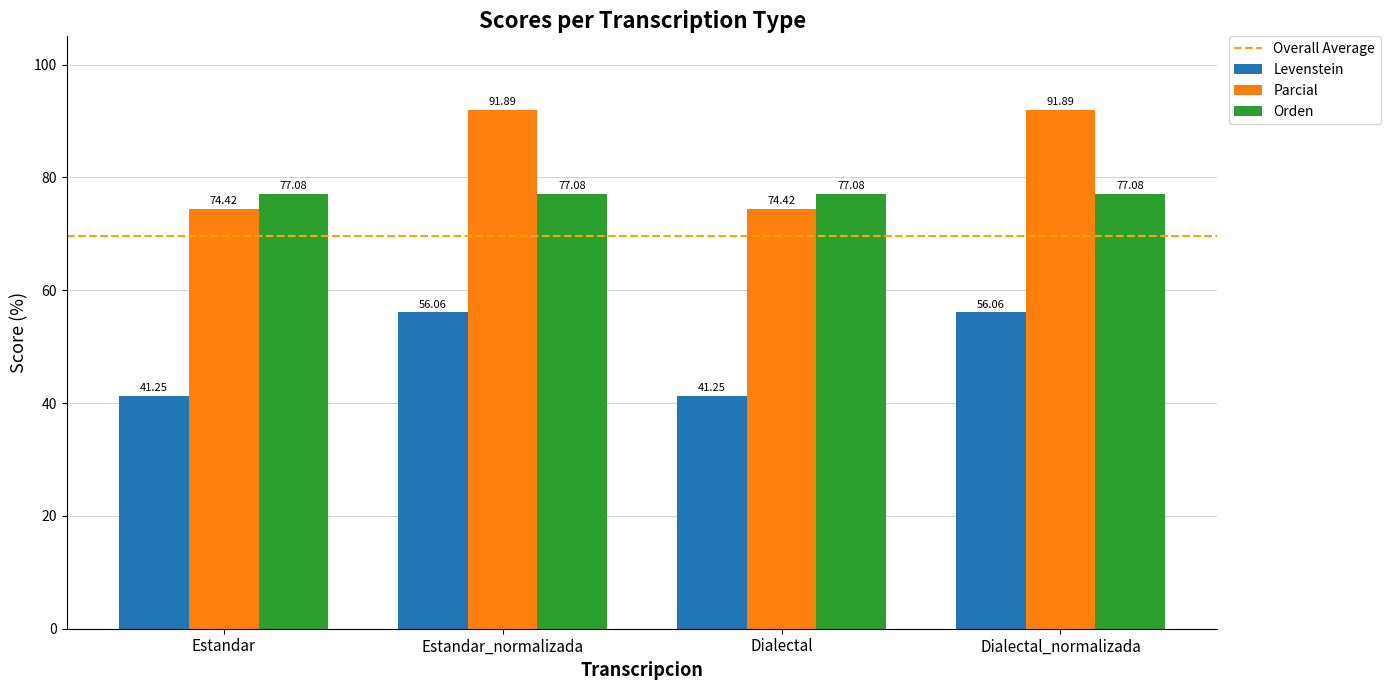

What is the difference between the maximum and minimum values in the Levenstein series?

14.8